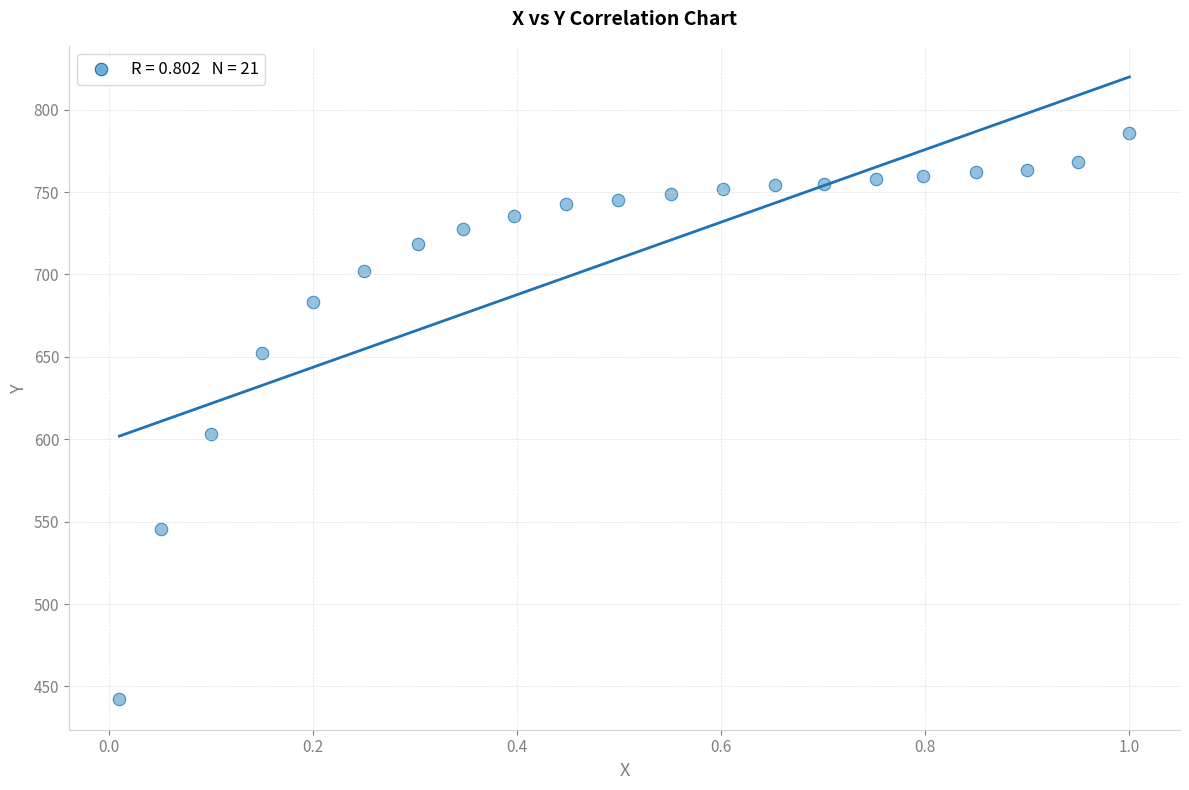

What Y value in the scatter plot is closest to 614?

603.5